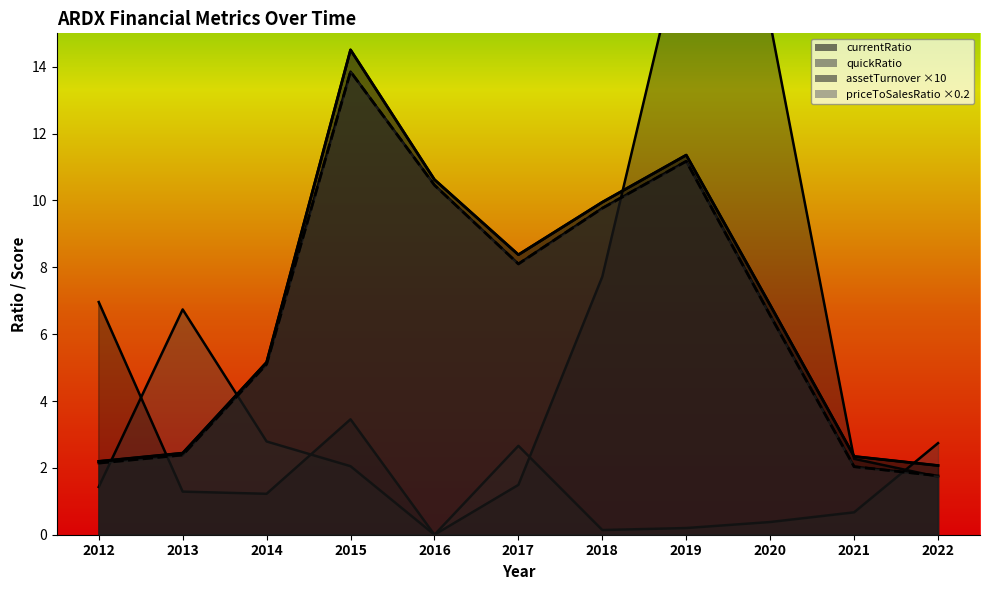

What is the difference between the maximum and minimum values in the quickRatio series?

12.1